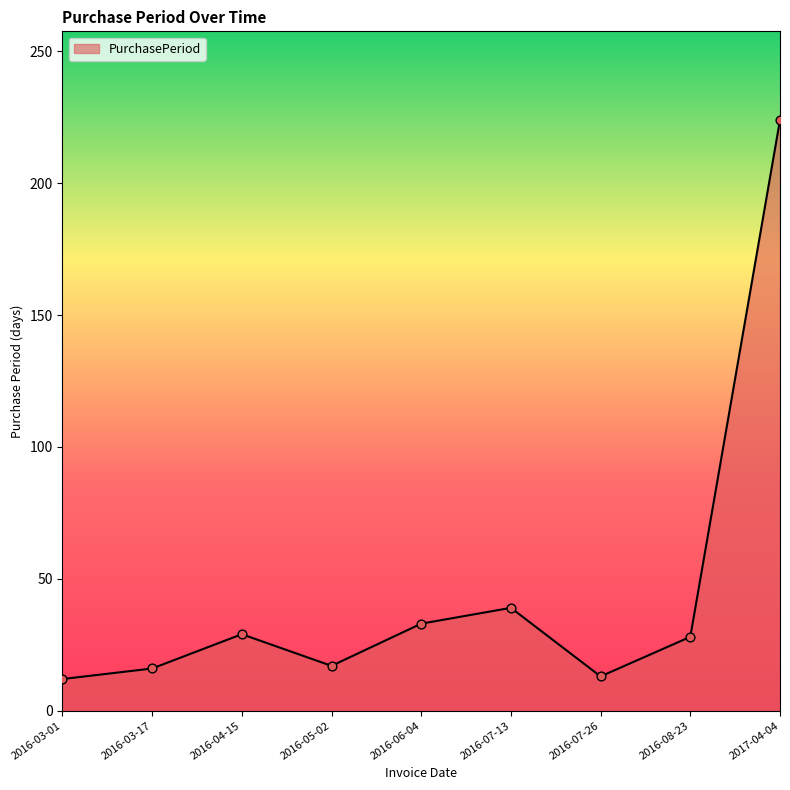

Between 2016-07-13 and 2016-03-01, which is larger?

2016-07-13